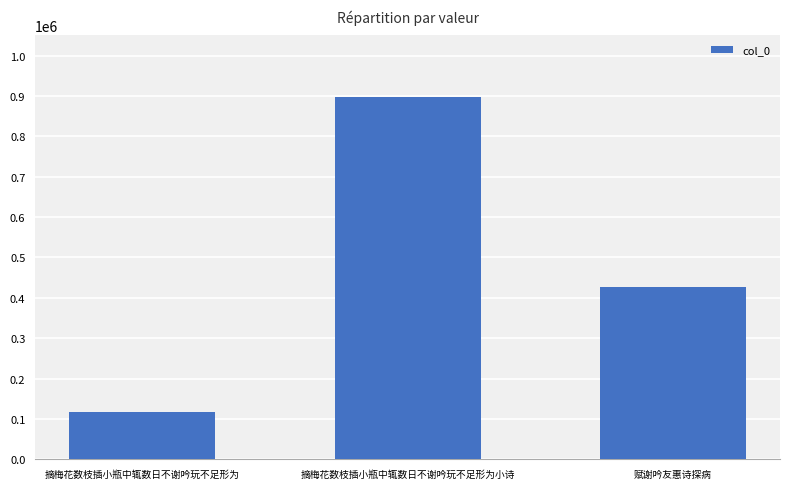

List the labels in order of value, largest first.

摘梅花数枝插小瓶中辄数日不谢吟玩不足形为小诗, 赋谢吟友惠诗探病, 摘梅花数枝插小瓶中辄数日不谢吟玩不足形为